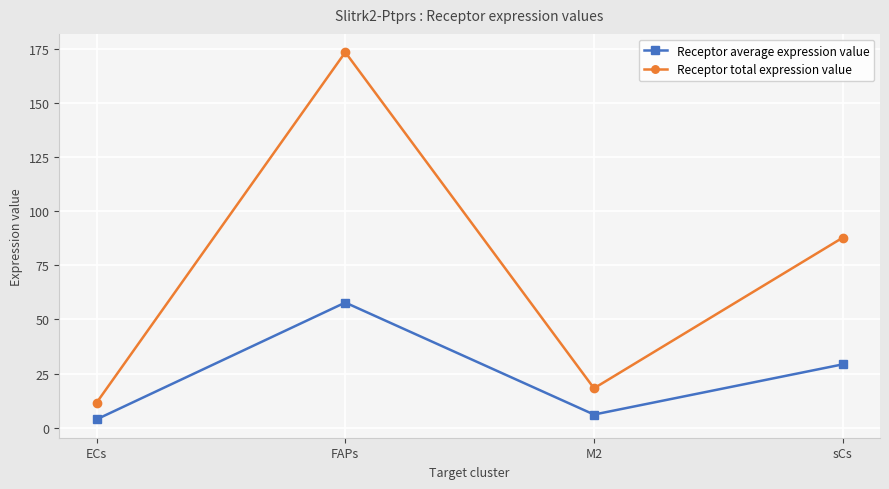

What are all the series names shown in the legend?

Receptor average expression value, Receptor total expression value